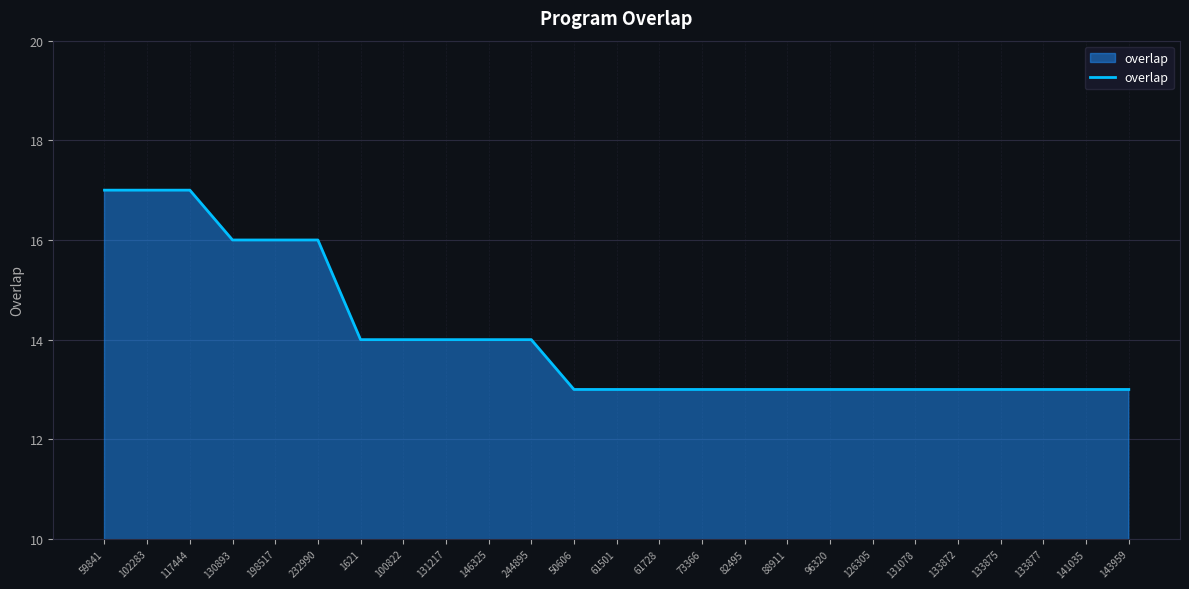

Reading left to right, list all the values displayed in this chart.

17	17	17	16	16	16	14	14	14	14	14	13	13	13	13	13	13	13	13	13	13	13	13	13	13